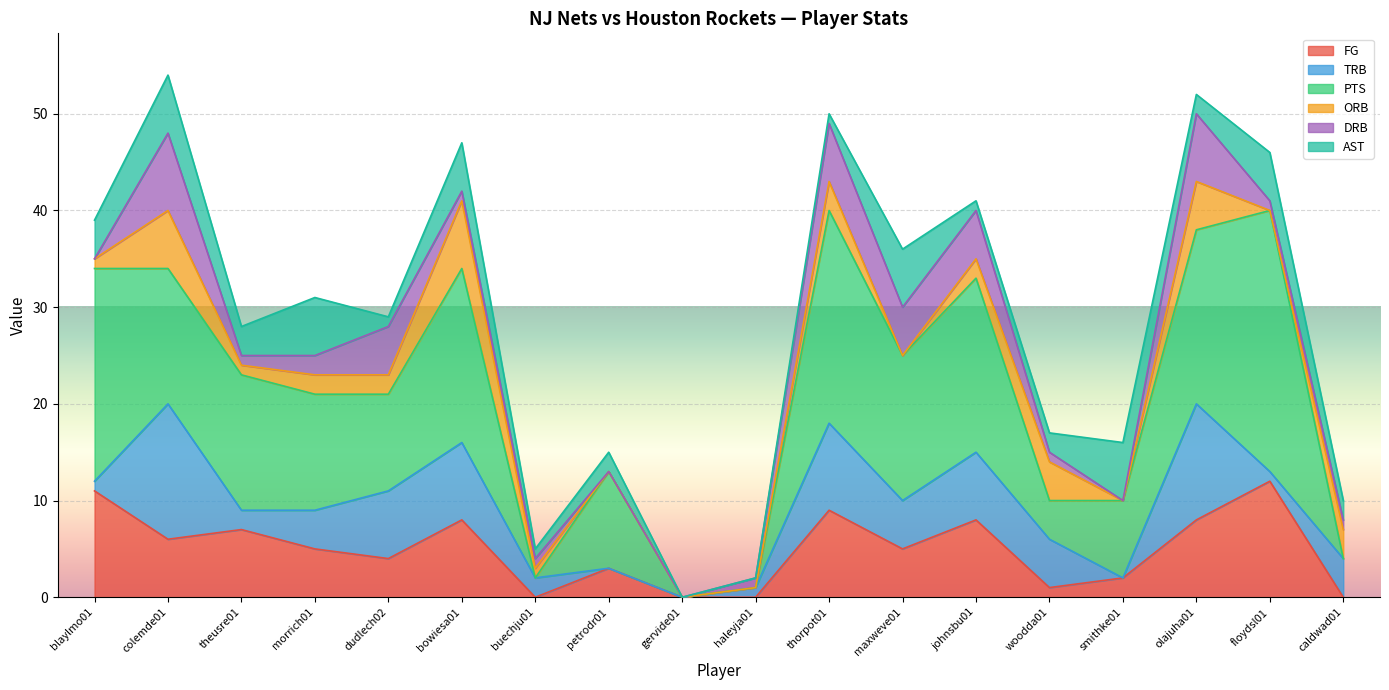

Reading left to right, list all the values displayed in this chart.

FG: blaylmo01=11	colemde01=6	theusre01=7	morrich01=5	dudlech02=4	bowiesa01=8	buechju01=0	petrodr01=3	gervide01=0	haleyja01=0	thorpot01=9	maxweve01=5	johnsbu01=8	woodda01=1	smithke01=2	olajuha01=8	floydsl01=12	caldwad01=0
TRB: blaylmo01=1	colemde01=14	theusre01=2	morrich01=4	dudlech02=7	bowiesa01=8	buechju01=2	petrodr01=0	gervide01=0	haleyja01=1	thorpot01=9	maxweve01=5	johnsbu01=7	woodda01=5	smithke01=0	olajuha01=12	floydsl01=1	caldwad01=4
PTS: blaylmo01=22	colemde01=14	theusre01=14	morrich01=12	dudlech02=10	bowiesa01=18	buechju01=0	petrodr01=10	gervide01=0	haleyja01=0	thorpot01=22	maxweve01=15	johnsbu01=18	woodda01=4	smithke01=8	olajuha01=18	floydsl01=27	caldwad01=0
ORB: blaylmo01=1	colemde01=6	theusre01=1	morrich01=2	dudlech02=2	bowiesa01=7	buechju01=1	petrodr01=0	gervide01=0	haleyja01=0	thorpot01=3	maxweve01=0	johnsbu01=2	woodda01=4	smithke01=0	olajuha01=5	floydsl01=0	caldwad01=3
DRB: blaylmo01=0	colemde01=8	theusre01=1	morrich01=2	dudlech02=5	bowiesa01=1	buechju01=1	petrodr01=0	gervide01=0	haleyja01=1	thorpot01=6	maxweve01=5	johnsbu01=5	woodda01=1	smithke01=0	olajuha01=7	floydsl01=1	caldwad01=1
AST: blaylmo01=4	colemde01=6	theusre01=3	morrich01=6	dudlech02=1	bowiesa01=5	buechju01=1	petrodr01=2	gervide01=0	haleyja01=0	thorpot01=1	maxweve01=6	johnsbu01=1	woodda01=2	smithke01=6	olajuha01=2	floydsl01=5	caldwad01=2